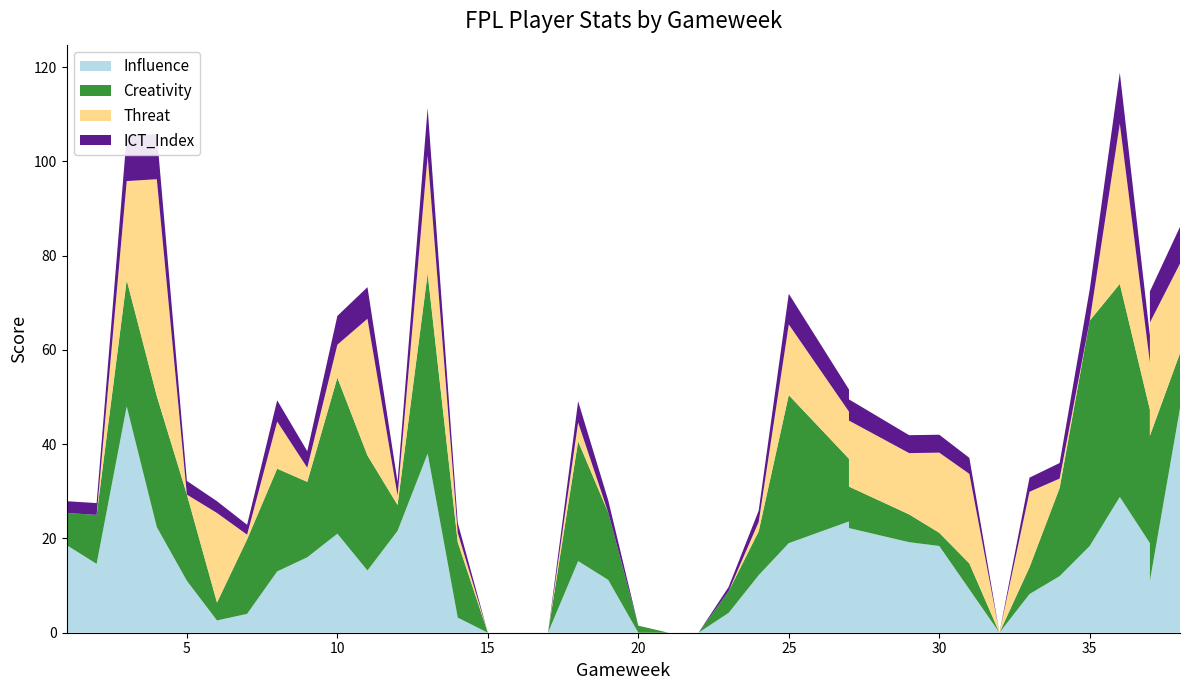

Reading left to right, extract all data points from this chart.

Influence: 18.6	14.6	48.0	22.4	11.0	2.6	4.0	13.0	16.0	21.0	13.2	21.6	38.0	3.2	0.0	0.0	0.0	15.2	11.2	0.0	0.0	0.0	4.2	12.2	19.0	23.6	22.2	19.2	18.4	9.2	0.0	8.2	12.0	18.4	28.8	19.0	11.0	47.6
Creativity: 6.8	10.4	26.8	27.8	18.3	3.8	15.8	21.8	16.0	33.1	24.4	5.5	38.2	16.0	0.0	0.0	0.0	25.4	14.3	1.5	0.0	0.0	4.6	9.3	31.4	13.3	8.8	5.9	2.8	5.5	0.0	5.7	18.7	47.8	45.2	28.3	30.8	11.7
Threat: 0.0	0.0	21.0	46.0	0.0	19.0	1.0	10.0	3.0	7.0	29.0	2.0	25.0	2.0	0.0	0.0	0.0	4.0	0.0	0.0	0.0	0.0	0.0	2.0	15.0	10.0	14.0	13.0	17.0	19.0	0.0	16.0	2.0	0.0	34.0	10.0	24.0	19.0
ICT_Index: 2.5	2.5	9.6	9.6	2.9	2.5	2.1	4.5	3.5	6.1	6.7	2.9	10.1	2.1	0.0	0.0	0.0	4.5	2.6	0.0	0.0	0.0	0.9	2.4	6.5	4.7	4.5	3.8	3.8	3.4	0.0	3.0	3.3	6.6	10.8	5.7	6.6	7.8